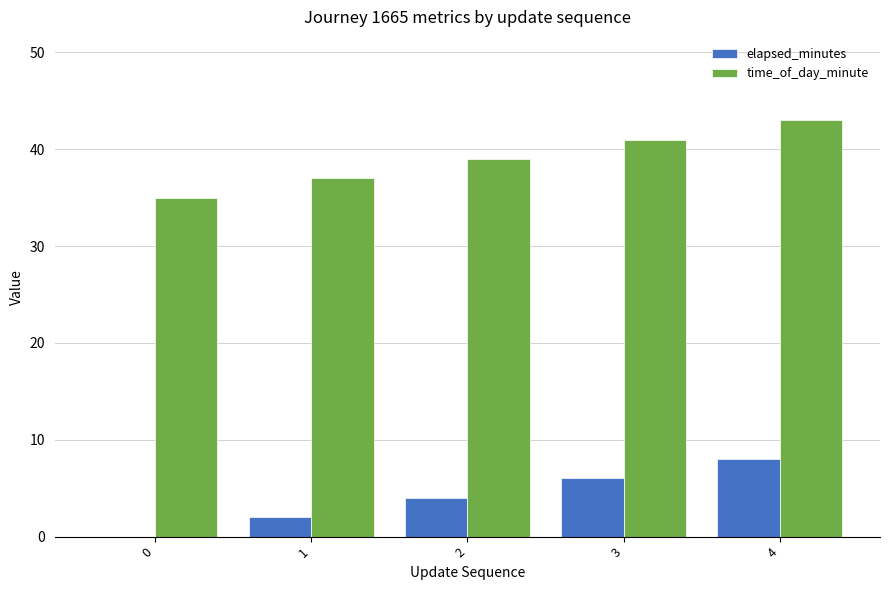

What are all the series names shown in the legend?

elapsed_minutes, time_of_day_minute